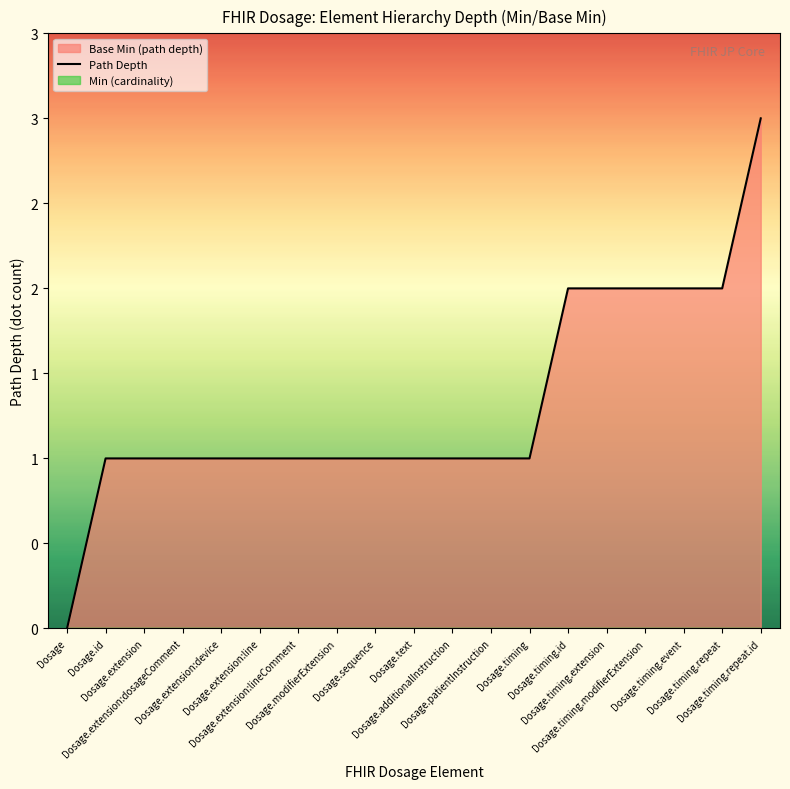

Which has a higher value, Dosage.id or Dosage.patientInstruction?

Dosage.id